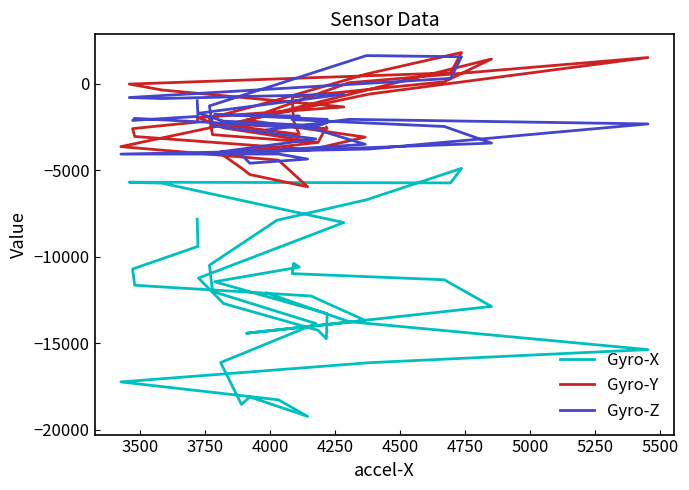

True or false: Gyro-X and Gyro-Z intersect in this chart.

False